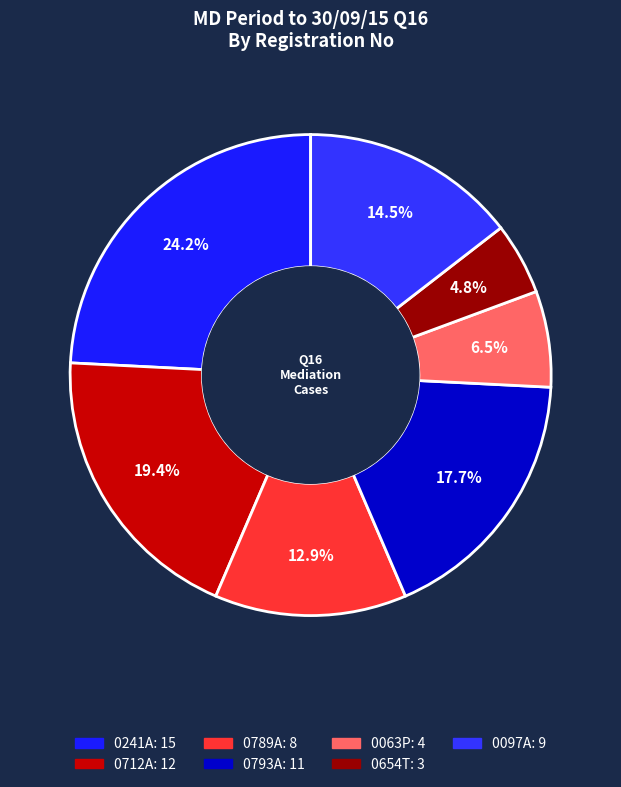

How many slices are in this pie chart?

7